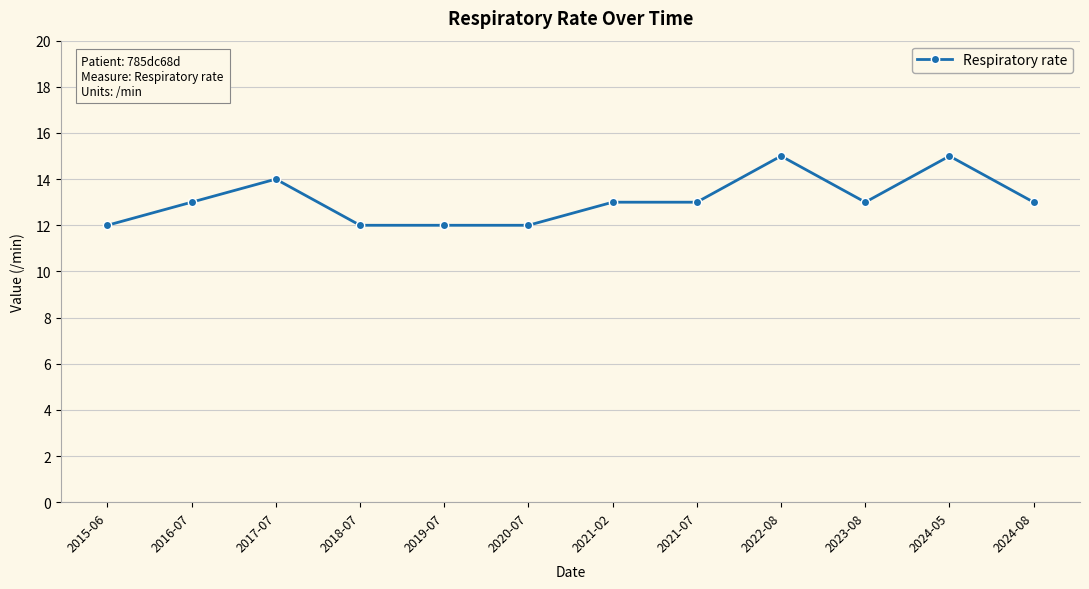

What is the sum of the values at 2024-05 and 2018-07?

27